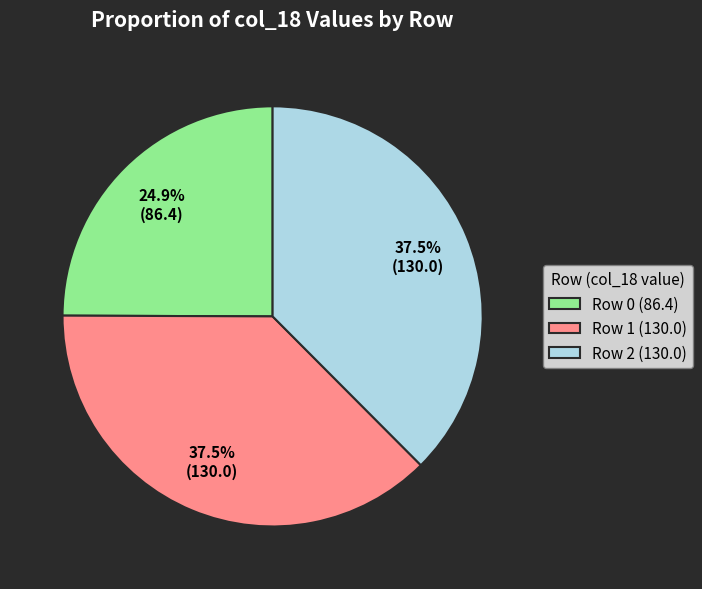

What is the ratio of the value at Row 2 to the value at Row 1?

1.0